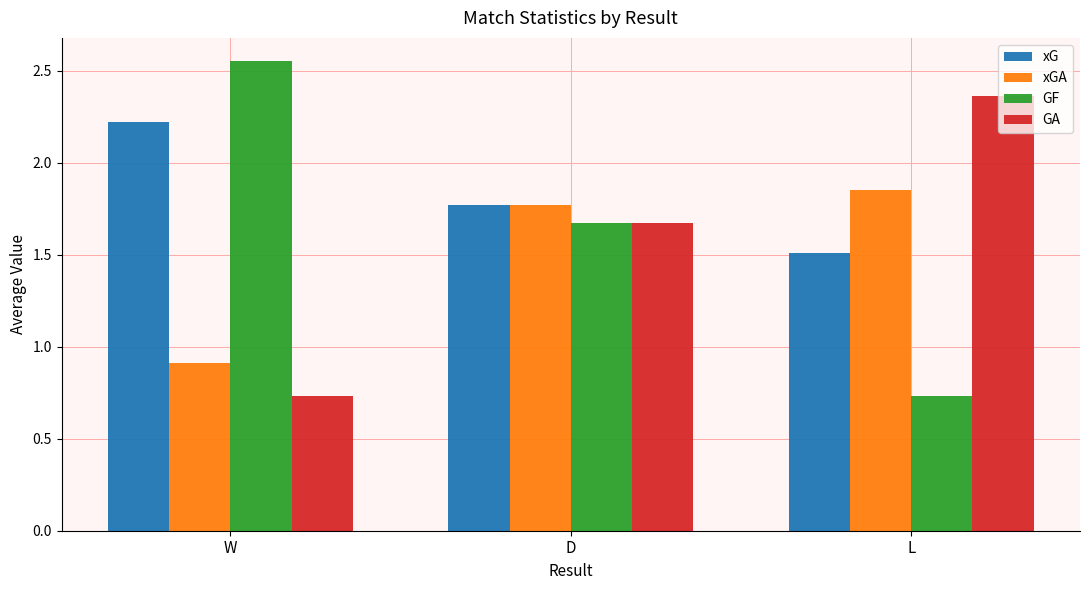

Does the chart contain stacked bars?

No